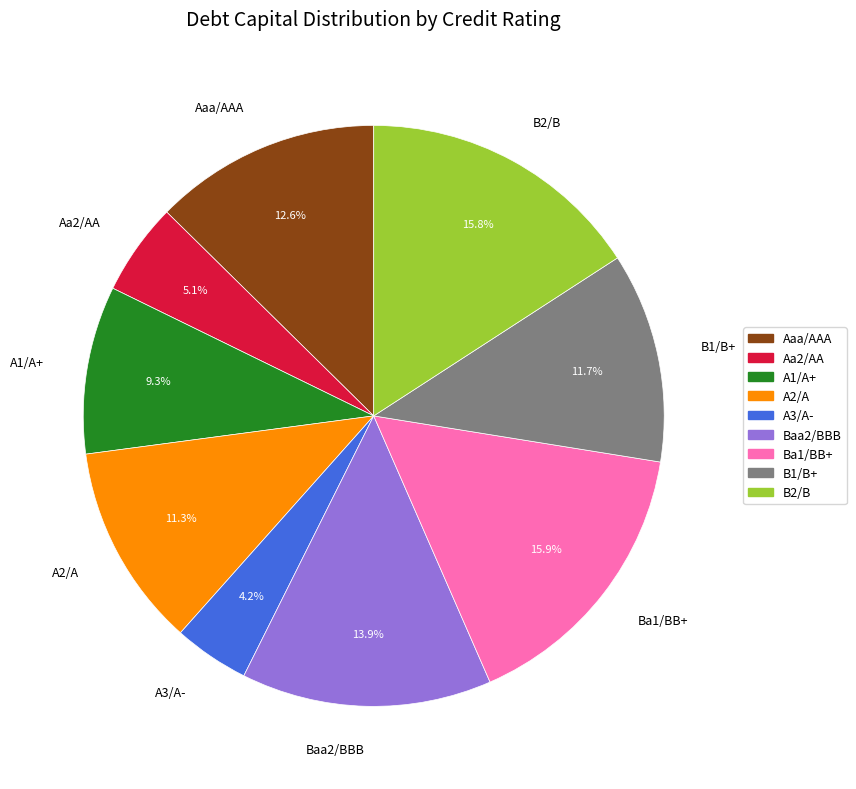

How many slices are in this pie chart?

9